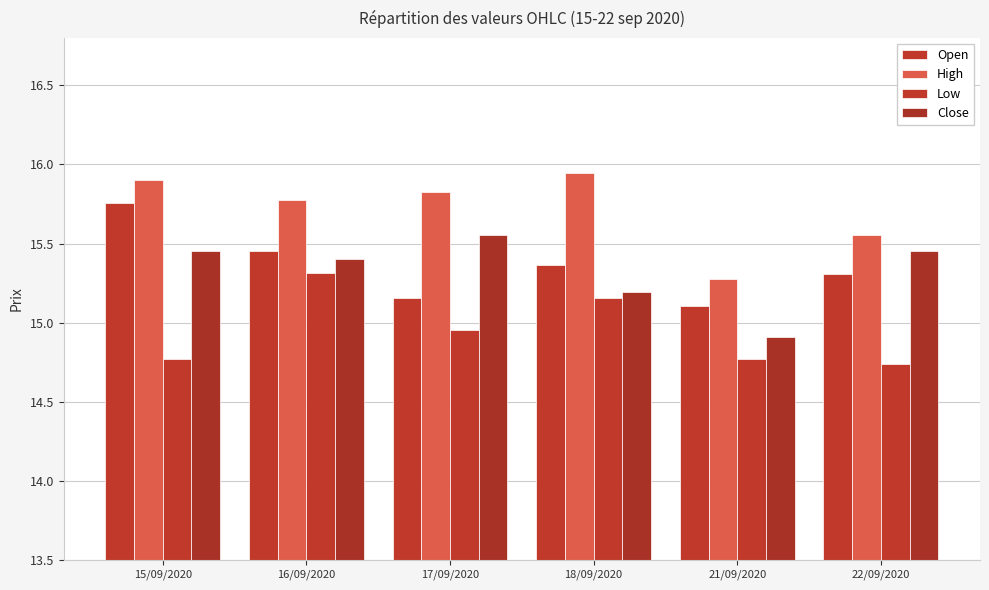

How many series are shown in this chart?

4